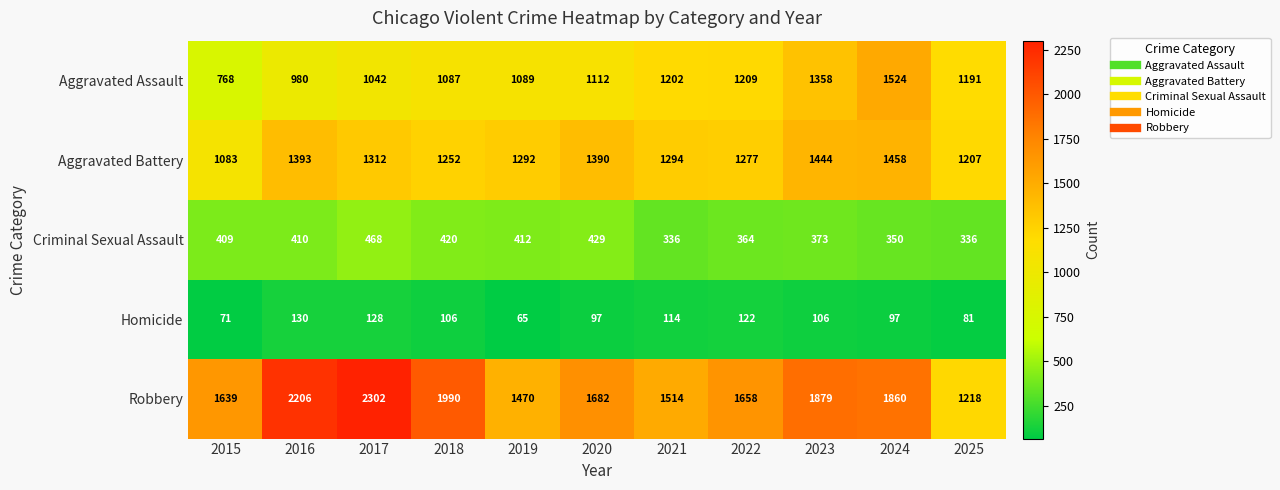

Which series has the largest range (max minus min)?

Robbery